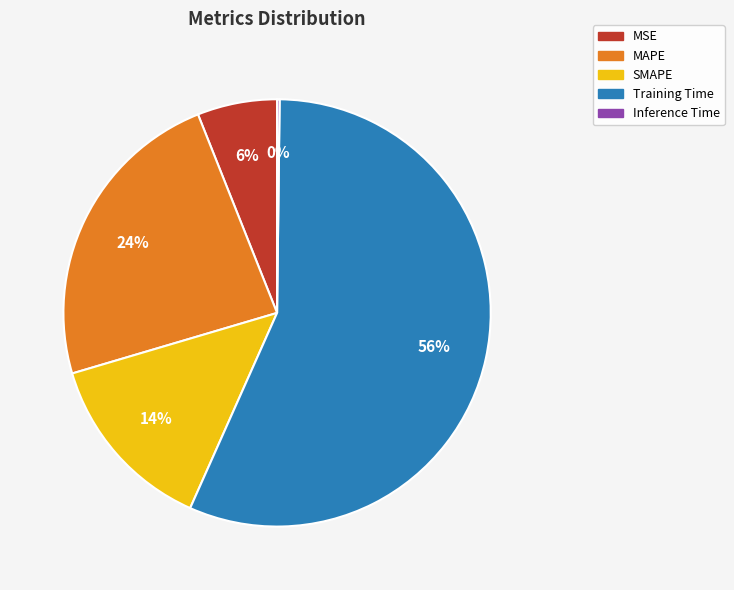

To the nearest percent, what portion does SMAPE represent?

14%